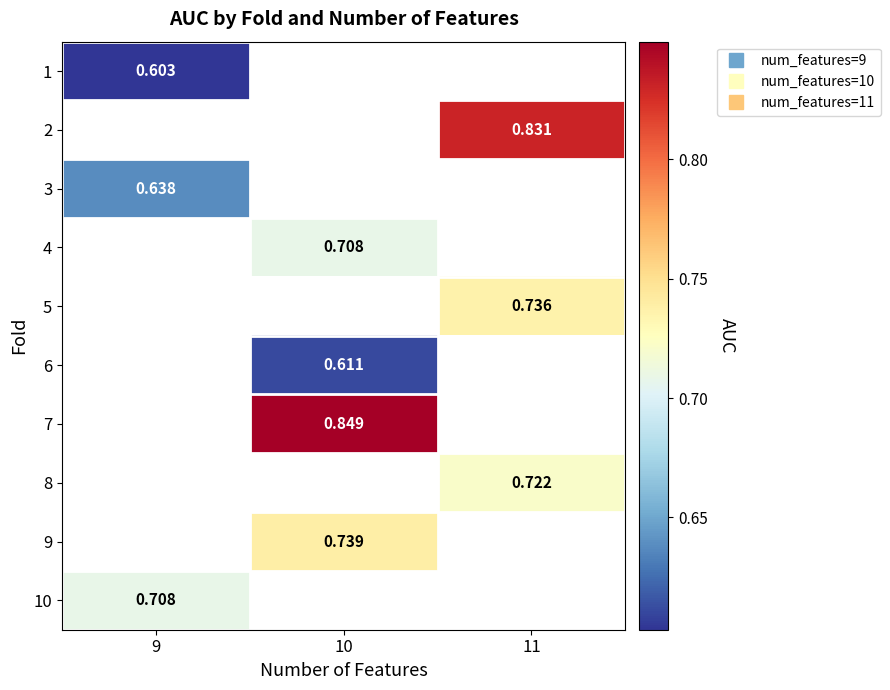

Is the value of 10 at 9 greater than the value of 3 at 10?

No